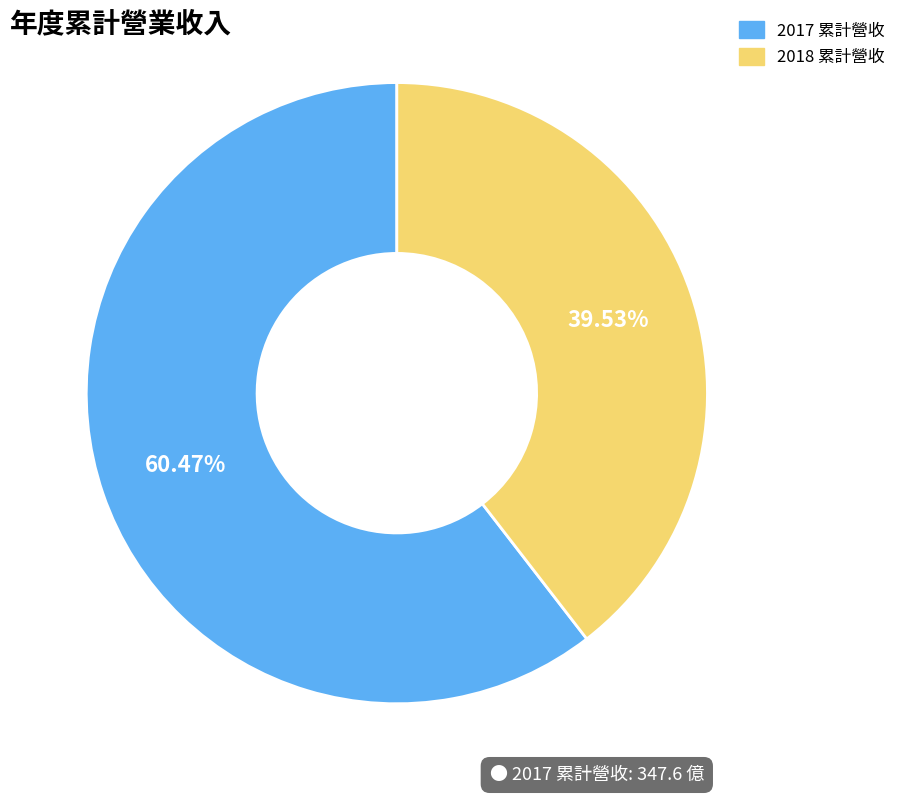

How many slices are in this pie chart?

2